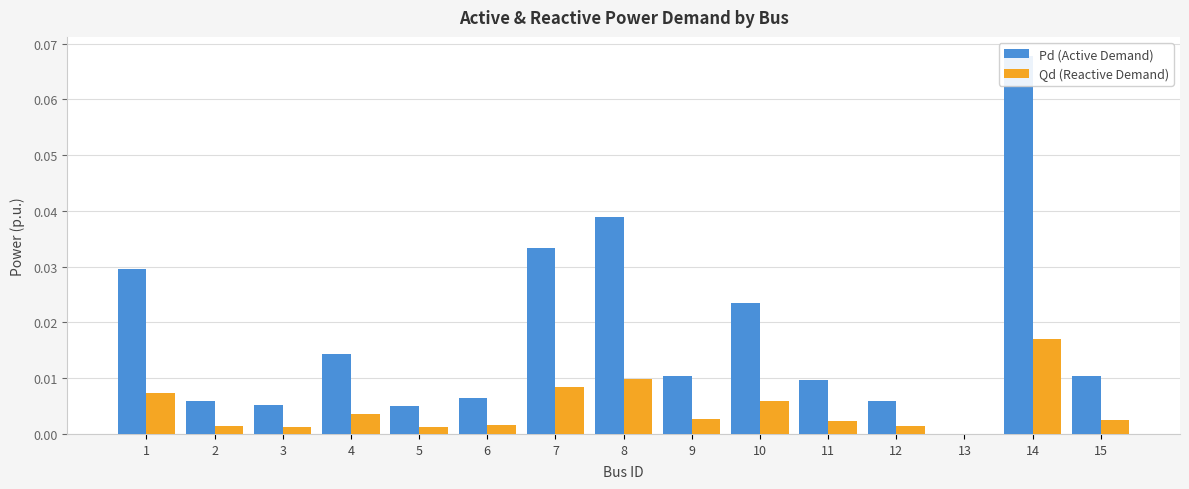

Reading left to right, list all the values displayed in this chart.

Pd (Active Demand): 1=0.0	2=0.0	3=0.0	4=0.0	5=0.0	6=0.0	7=0.0	8=0.0	9=0.0	10=0.0	11=0.0	12=0.0	13=0.0	14=0.1	15=0.0
Qd (Reactive Demand): 1=0.0	2=0.0	3=0.0	4=0.0	5=0.0	6=0.0	7=0.0	8=0.0	9=0.0	10=0.0	11=0.0	12=0.0	13=0.0	14=0.0	15=0.0